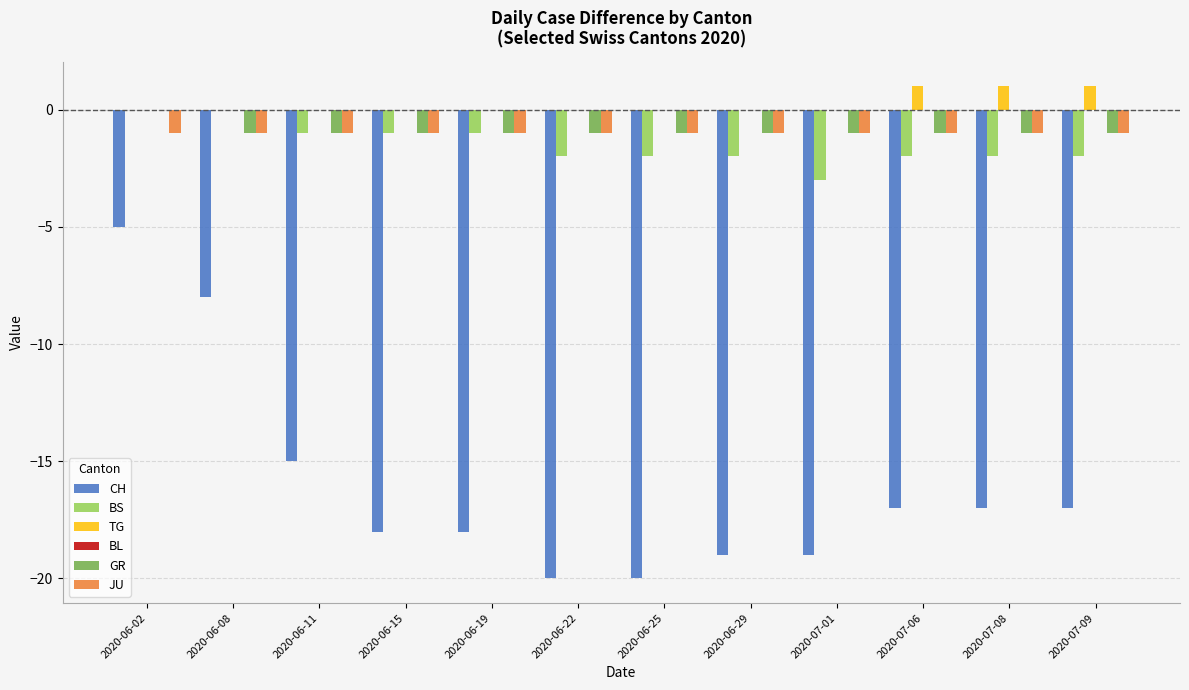

What is the sum of all TG values?

3